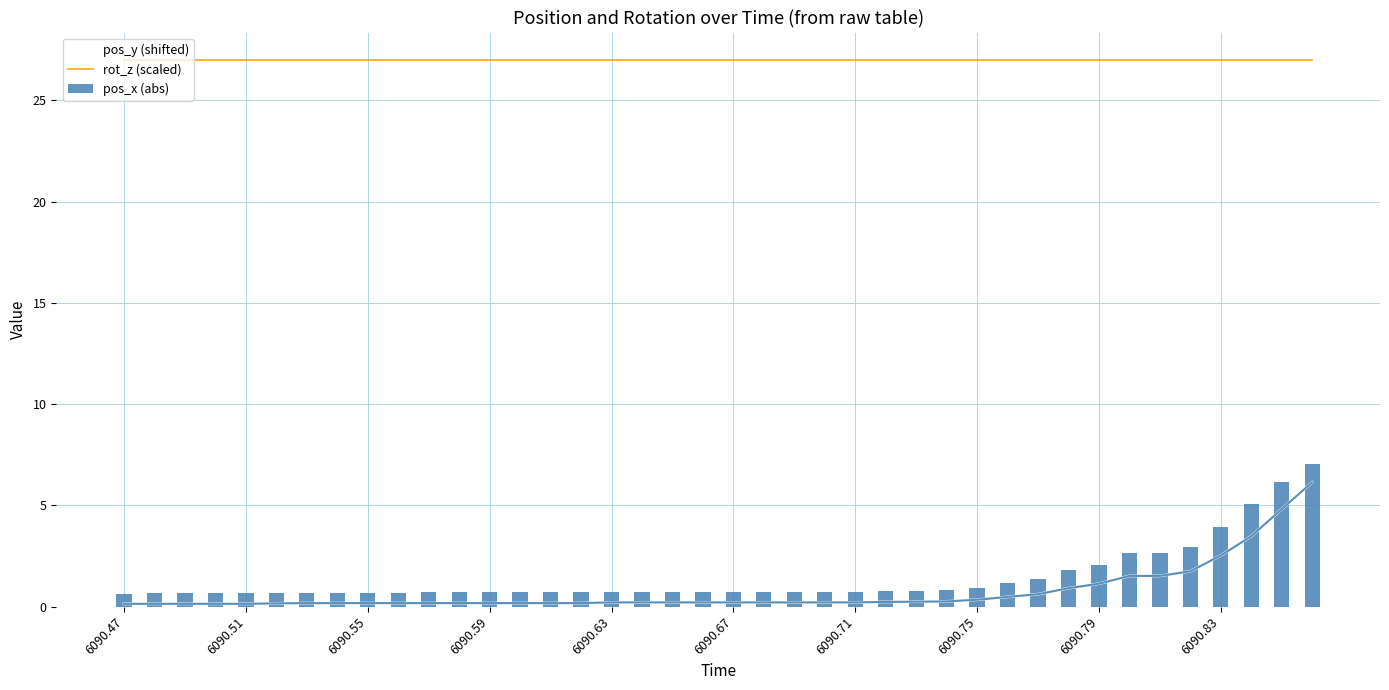

What is the average value of the pos_x (abs) series?

1.4